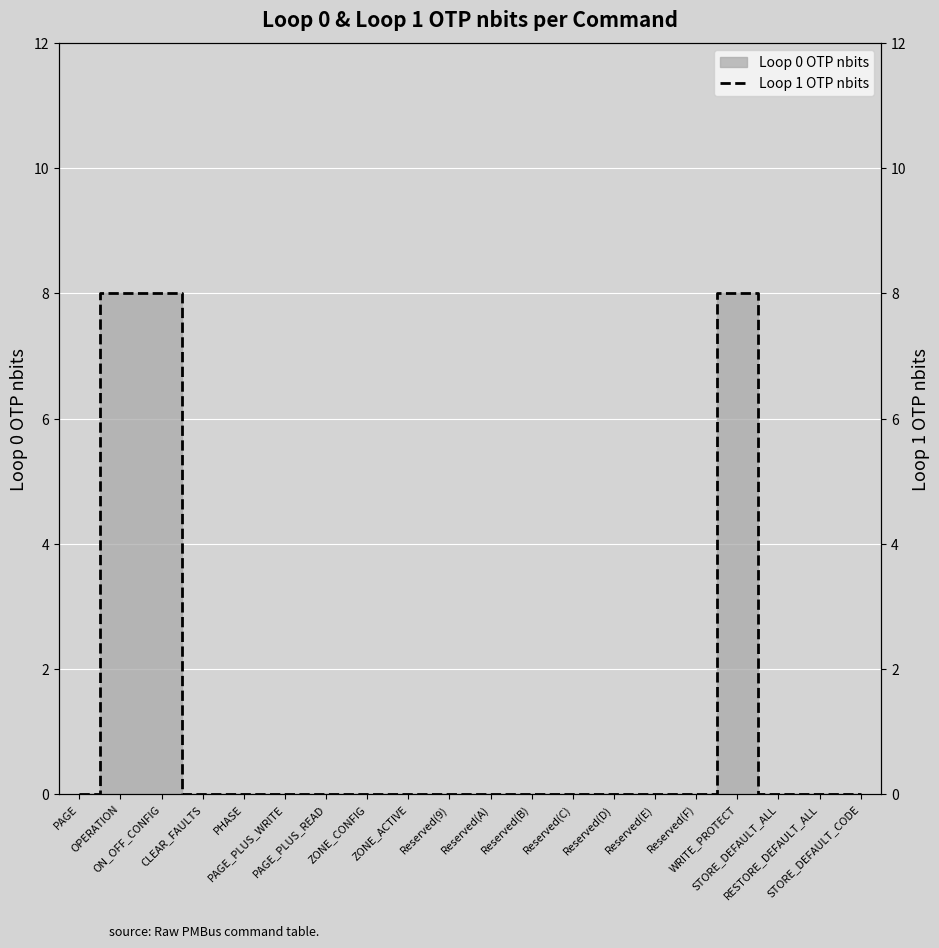

What is the difference between the maximum and minimum values?

8